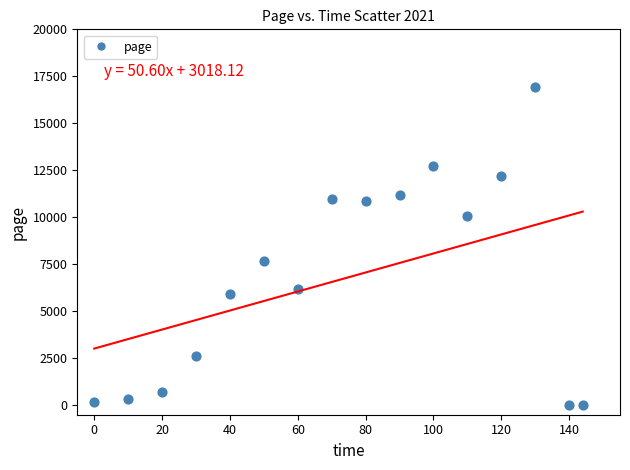

What is the range of Y values (max minus min)?

16908.4